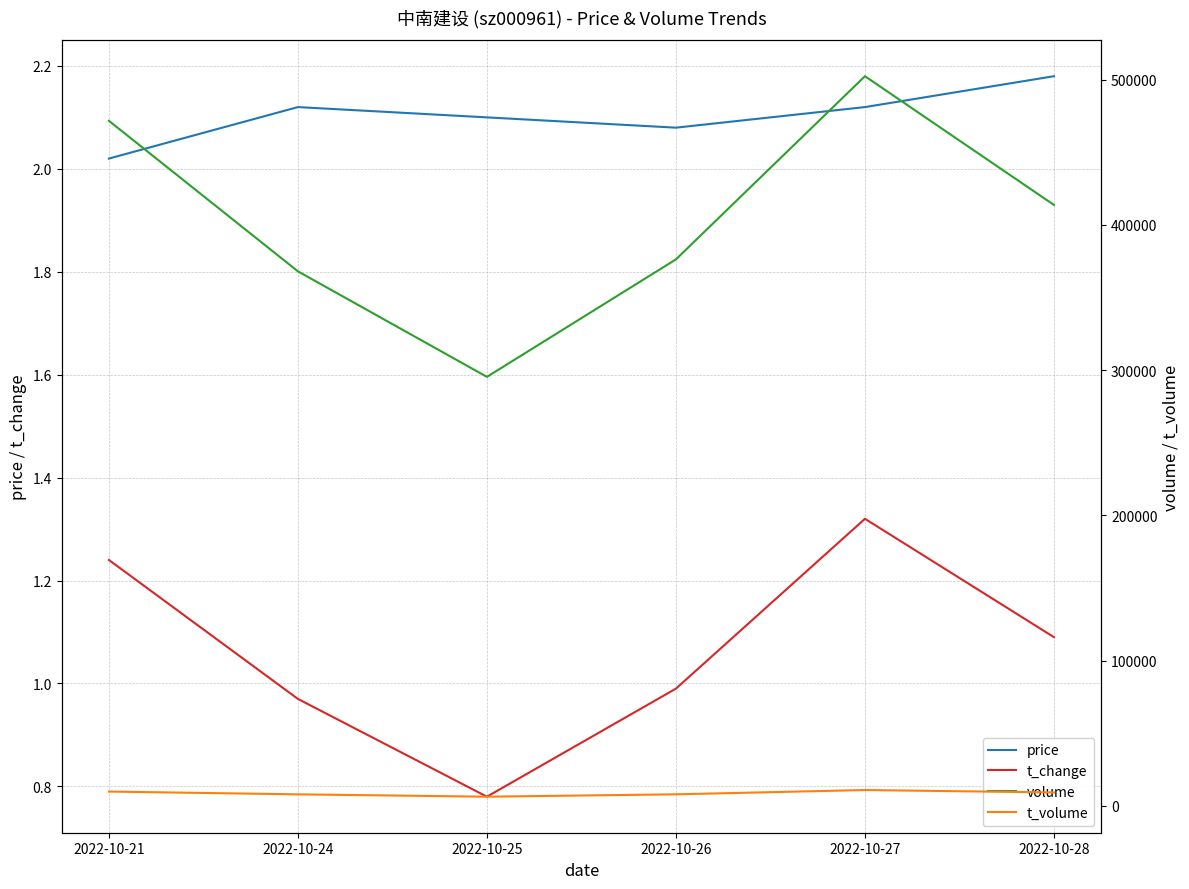

Does the chart display data point markers on the line(s)?

No